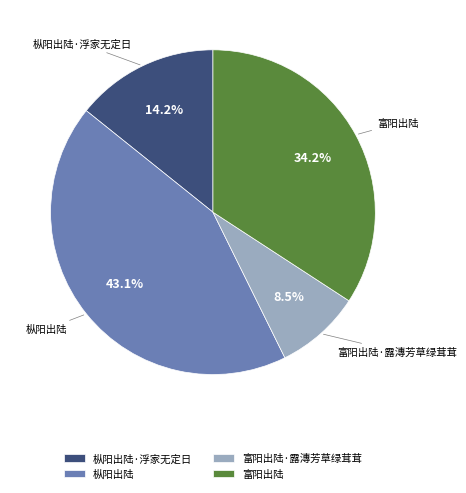

To the nearest percent, what percentage of the pie is 枞阳出陆·浮家无定日?

14%